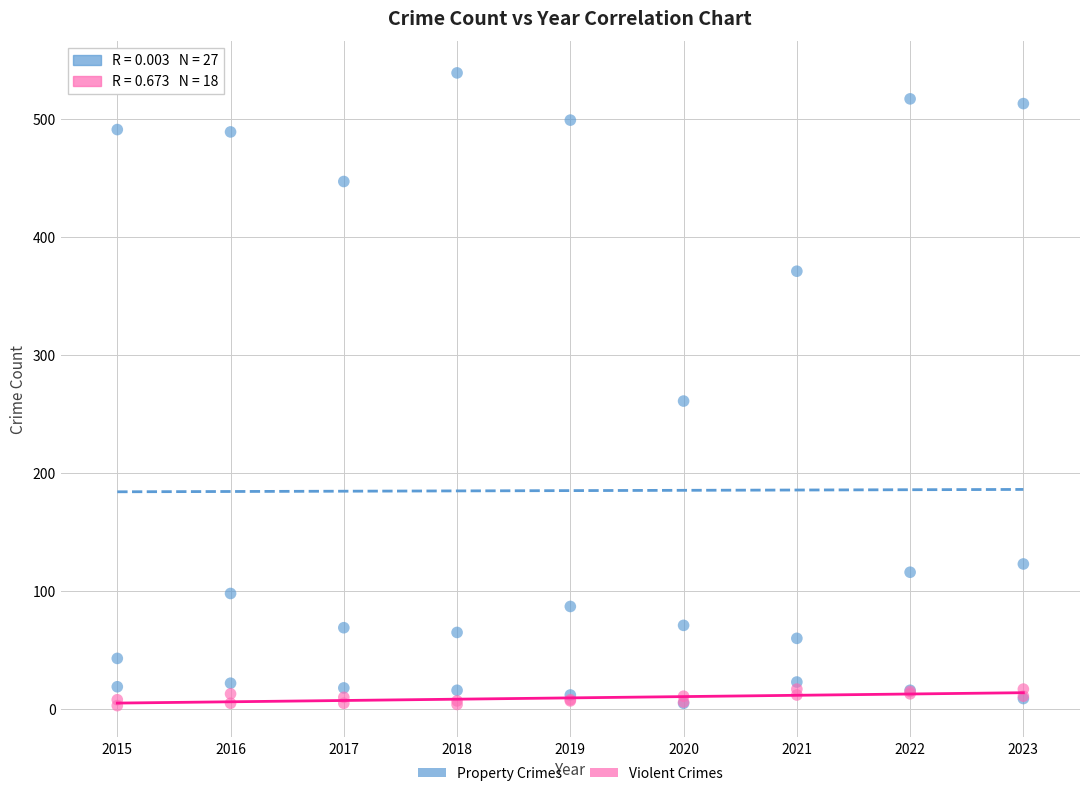

Which series reaches the maximum Y coordinate?

Property Crimes